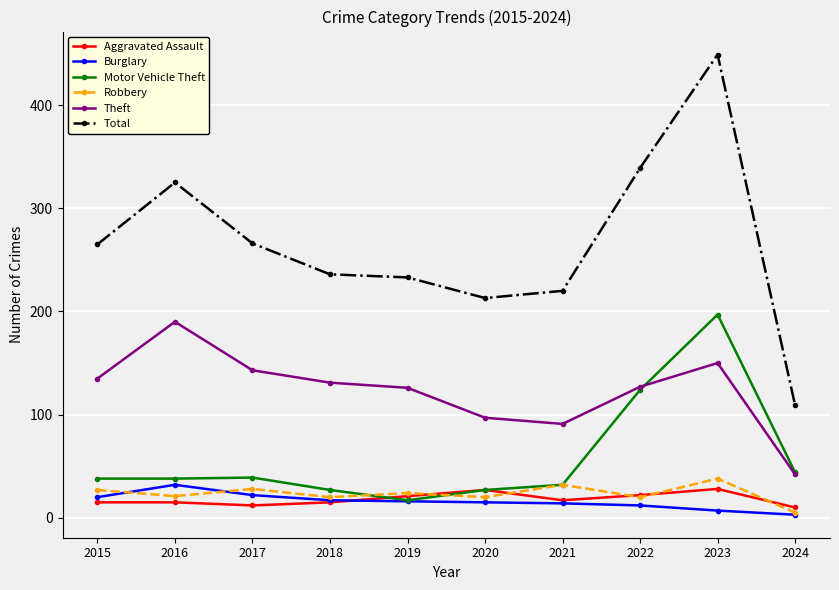

True or false: Aggravated Assault and Robbery cross at least once.

True